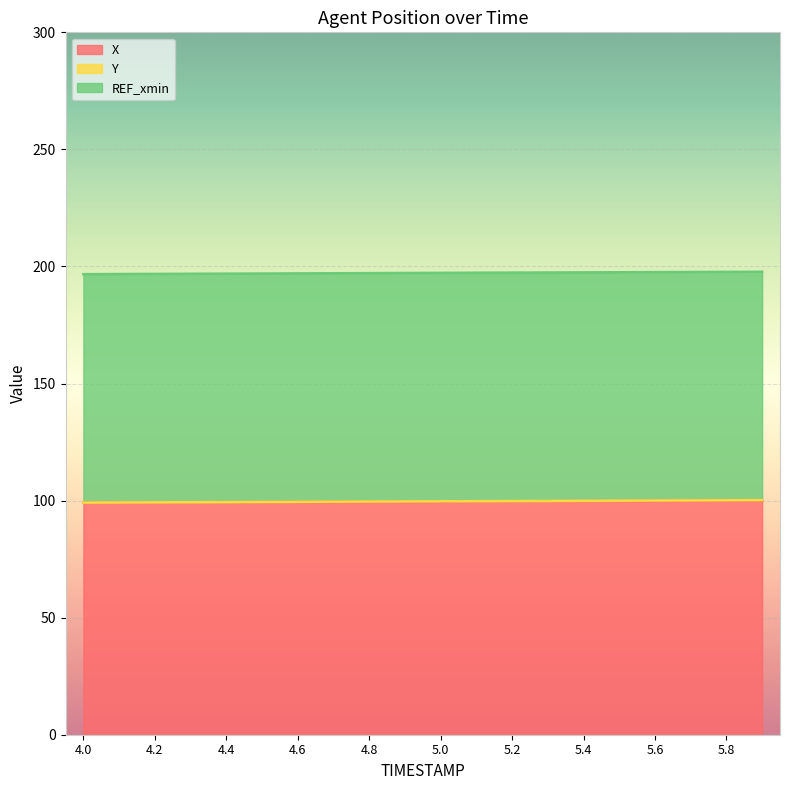

What is the label of the 10th point from the right?

5.0